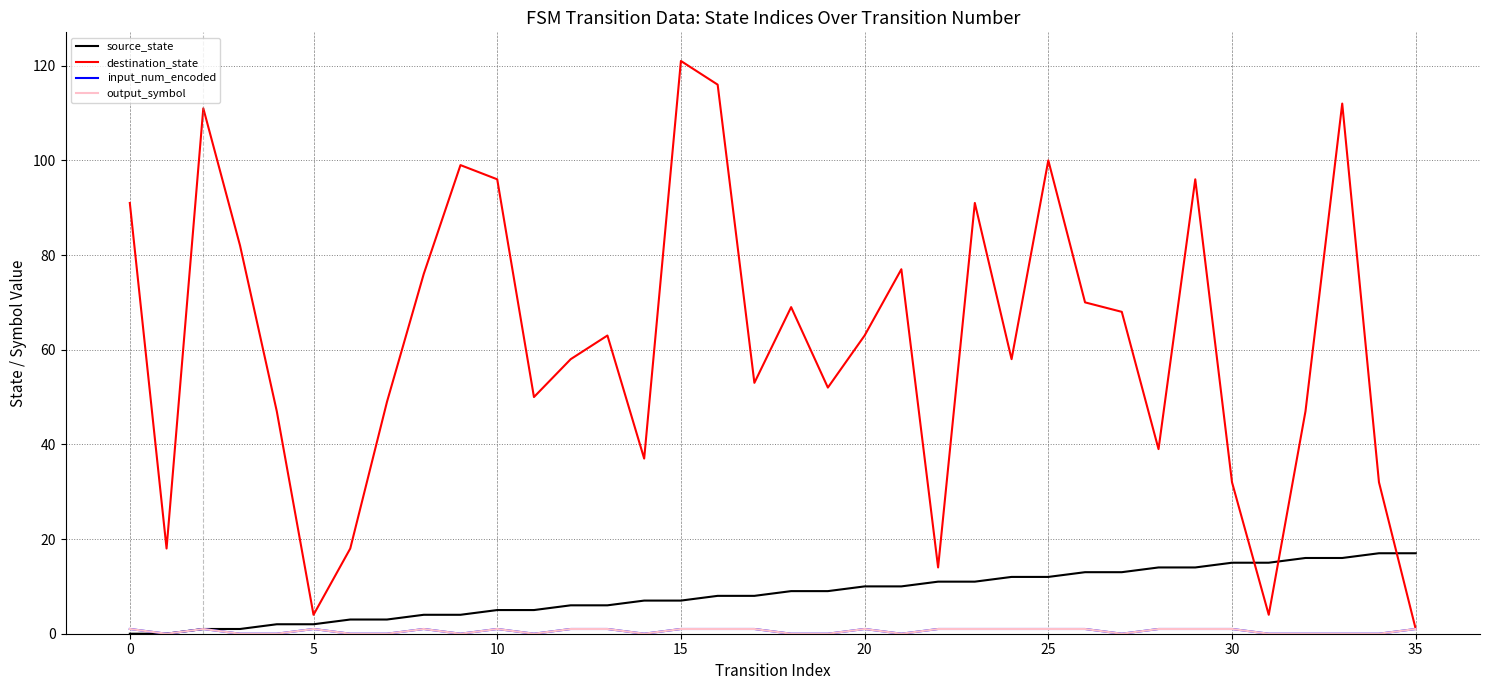

Does the chart display data point markers on the line(s)?

No